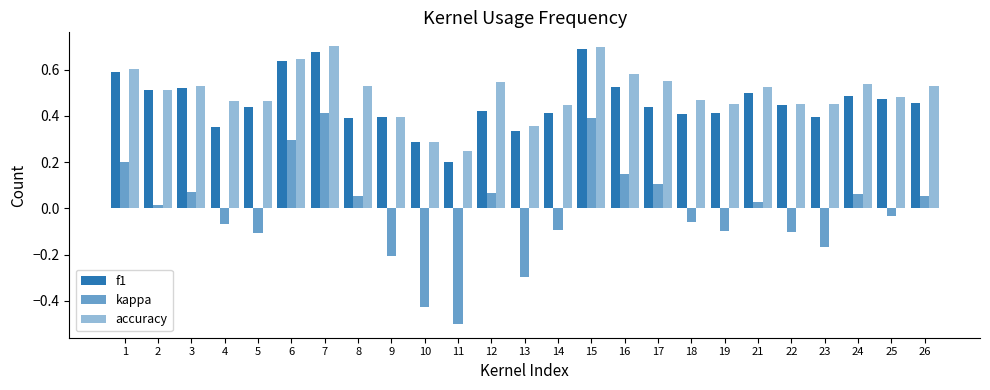

What is the total value across all series at 6?

1.6